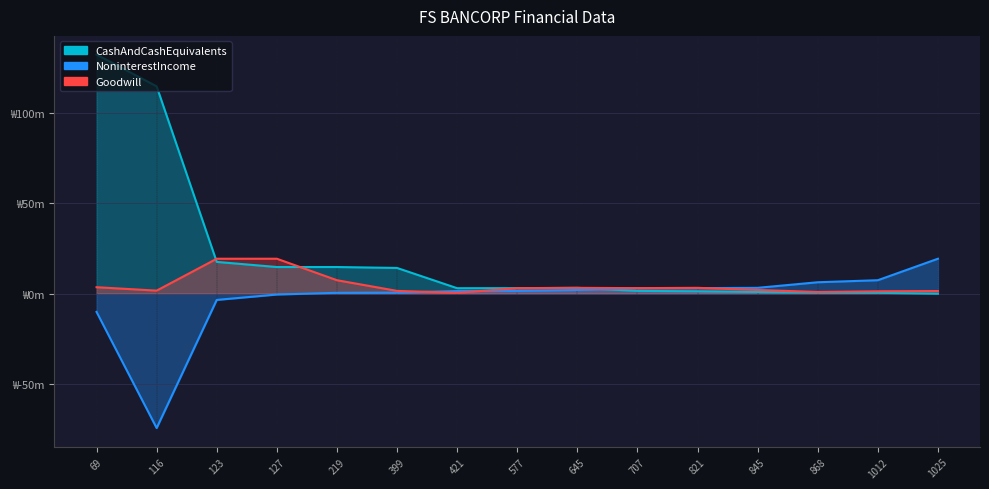

Which has a higher value, 219 or 845?

219